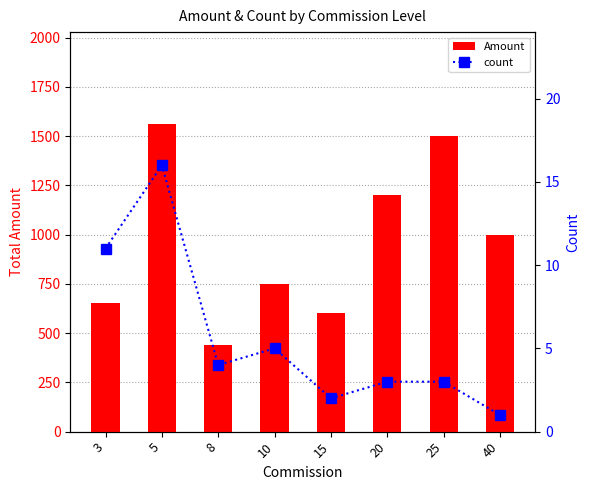

Where does the count series first go above 4?

3